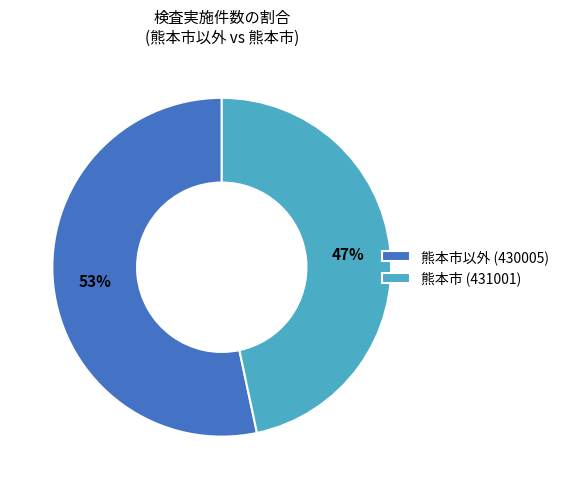

Which has a higher value, 熊本市以外 (430005) or 熊本市 (431001)?

熊本市以外 (430005)